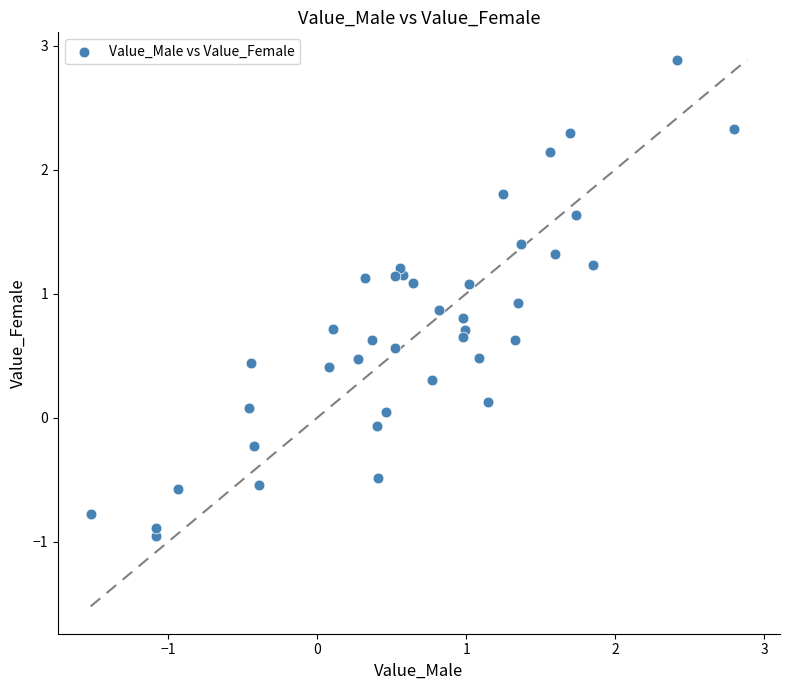

What is the range of Y values (max minus min)?

3.8